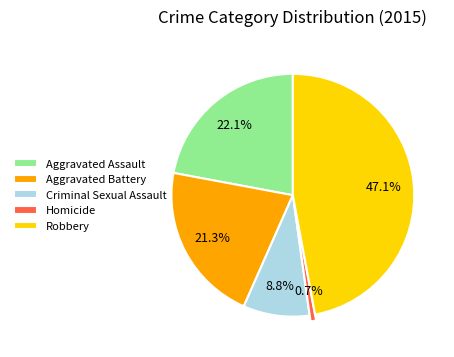

Which slice is the largest?

Robbery